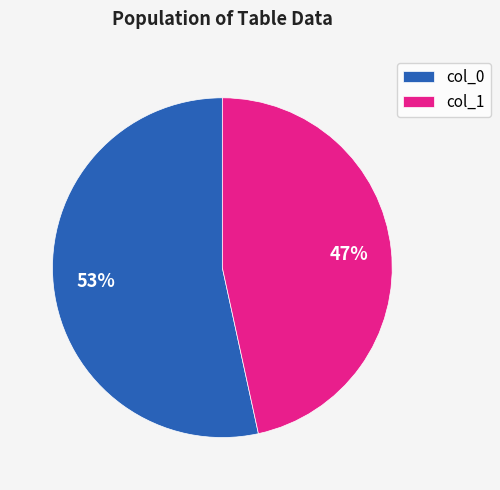

To the nearest percent, what is the average slice percentage?

50%